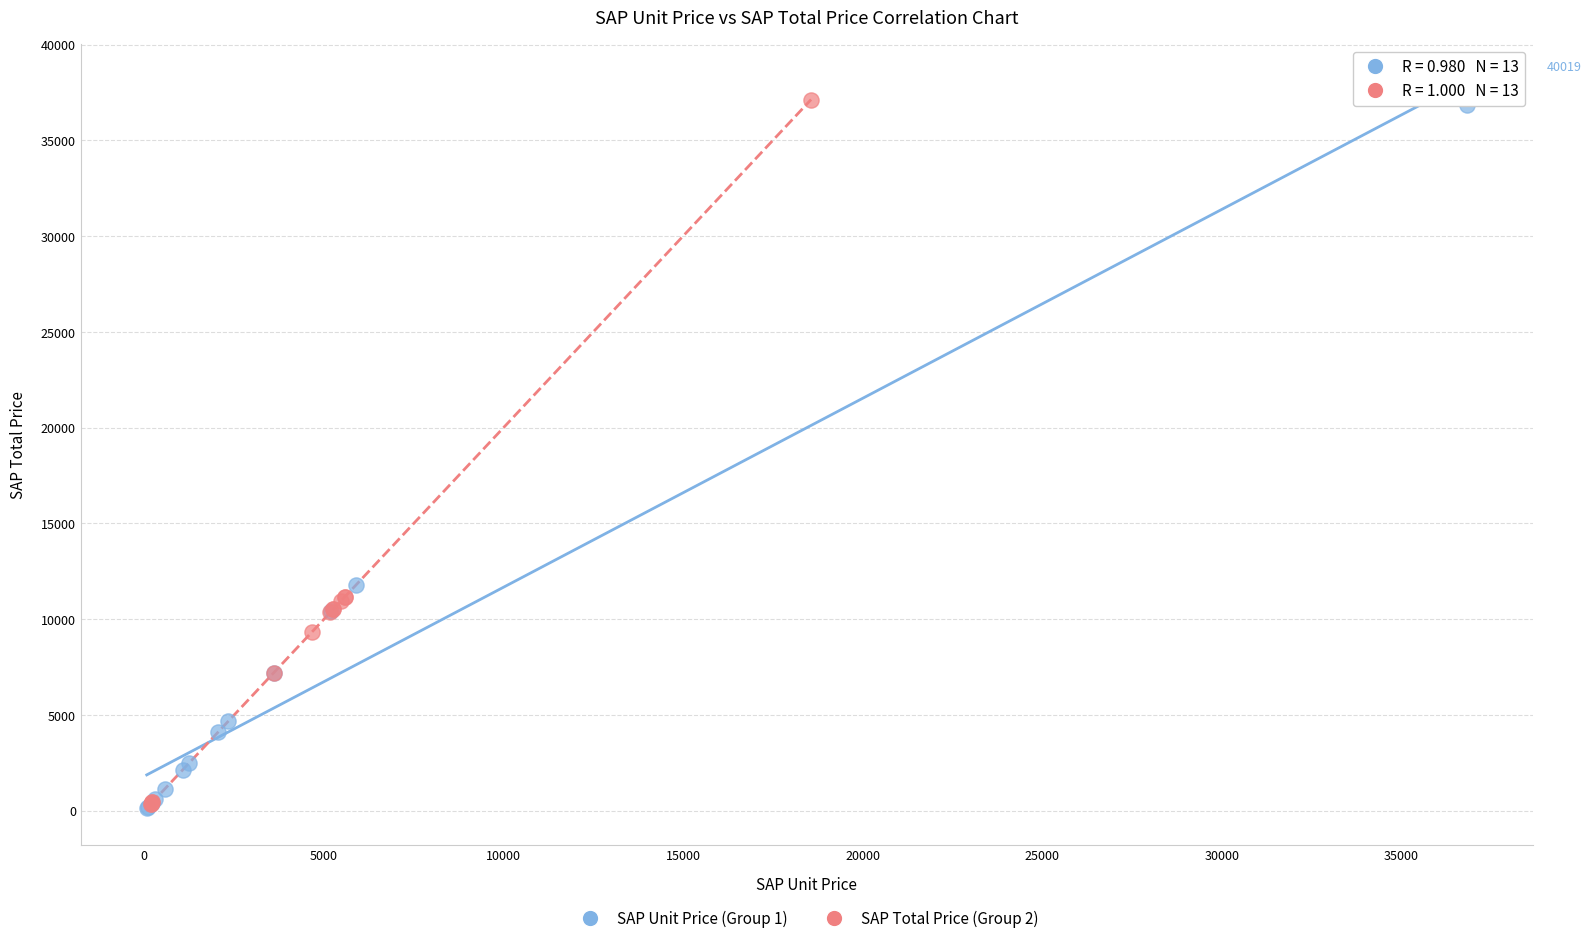

What are all the series names shown in the legend?

SAP Unit Price (Group 1), SAP Total Price (Group 2)